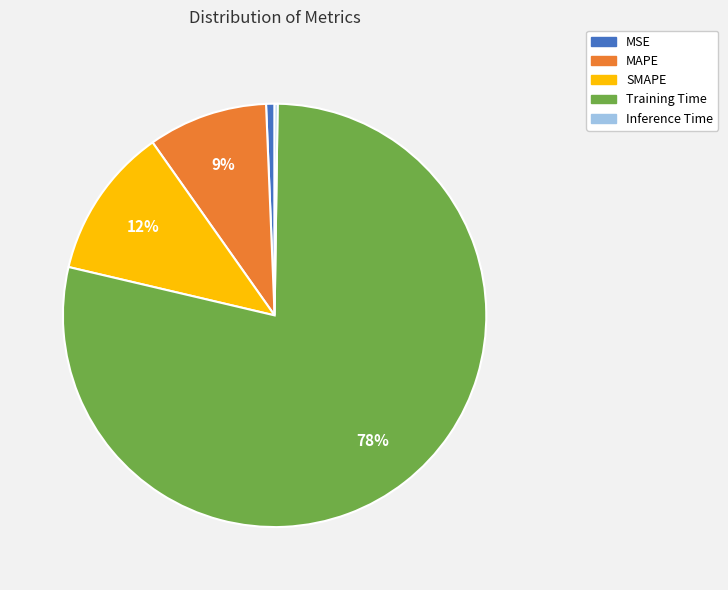

Is there a majority slice in this chart?

Yes